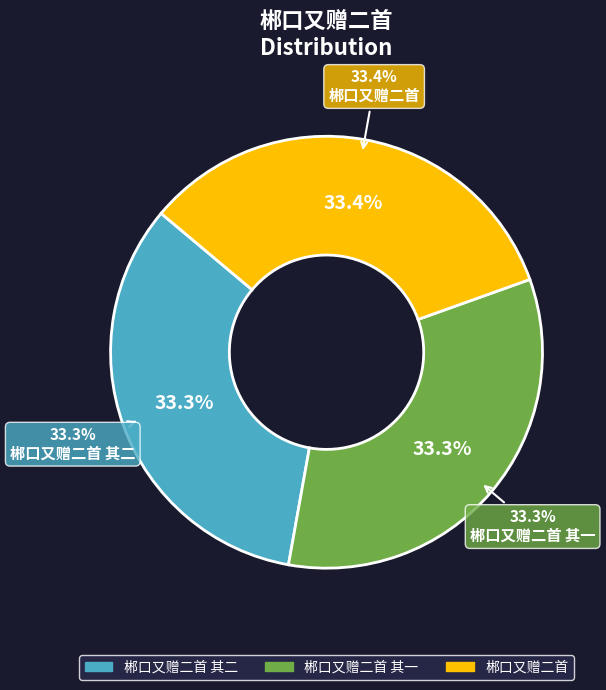

Which has a higher value, 郴口又赠二首 or 郴口又赠二首 其二?

郴口又赠二首